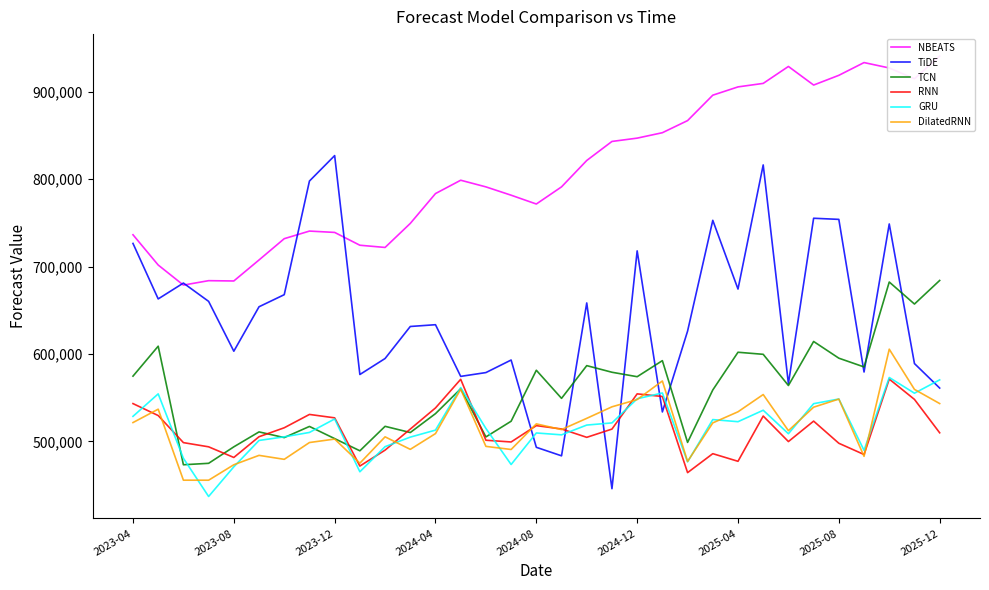

What is the minimum value for GRU?

437038.1